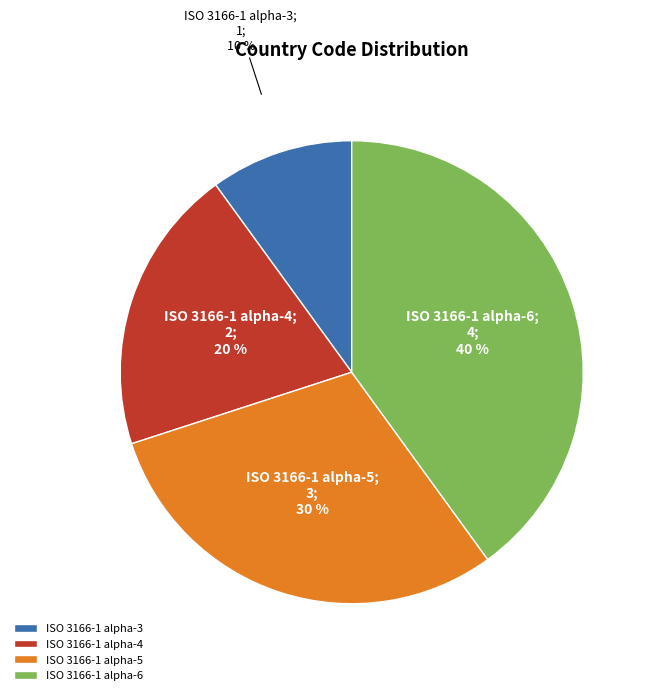

What is the largest slice in the pie chart?

ISO 3166-1 alpha-6